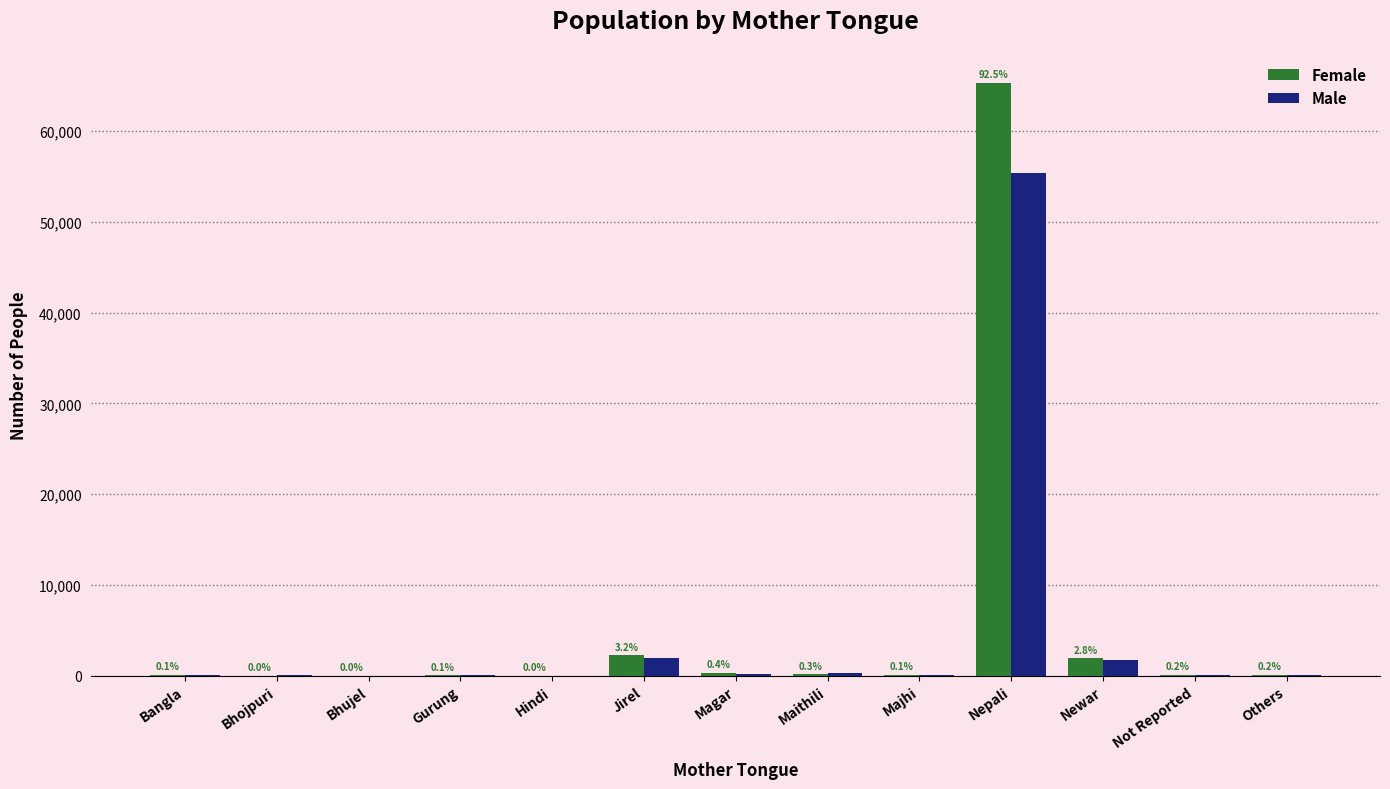

What is the difference between the Female values at Bhojpuri and Not Reported?

85